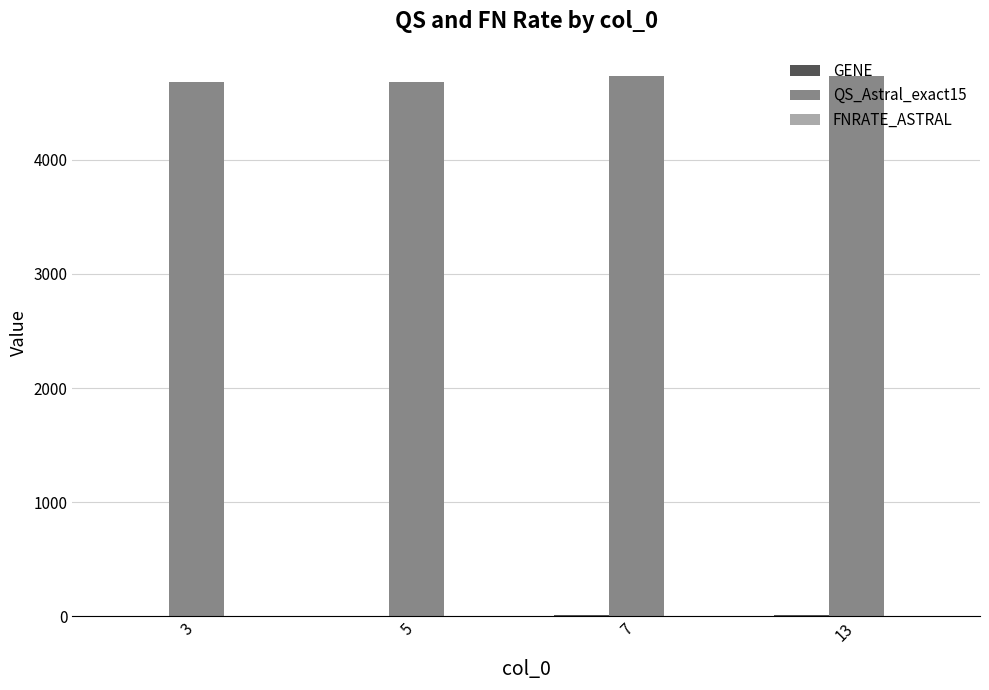

What is the greatest value displayed?

4736.0